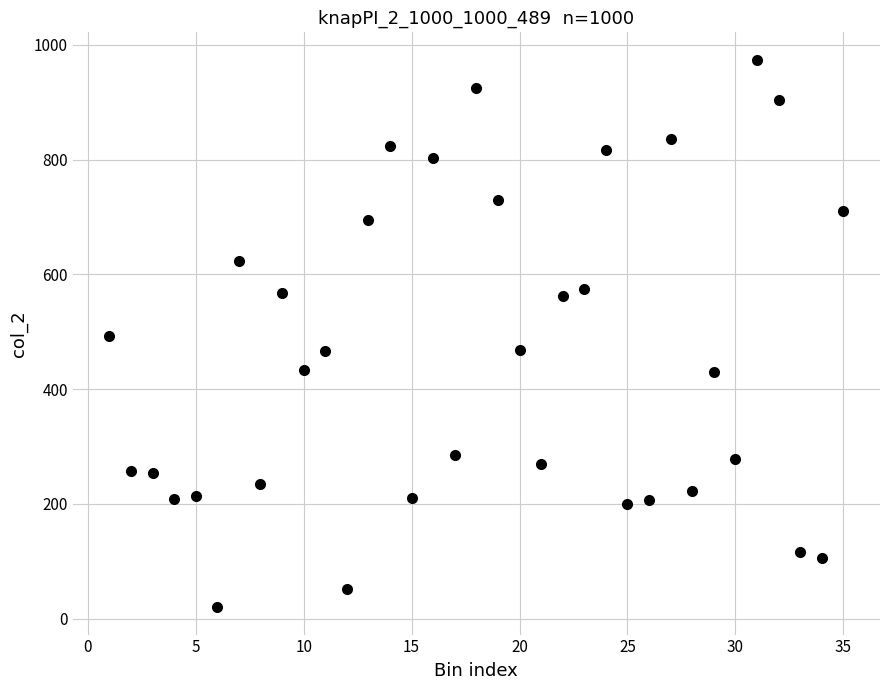

What is the range of Y values (max minus min)?

954